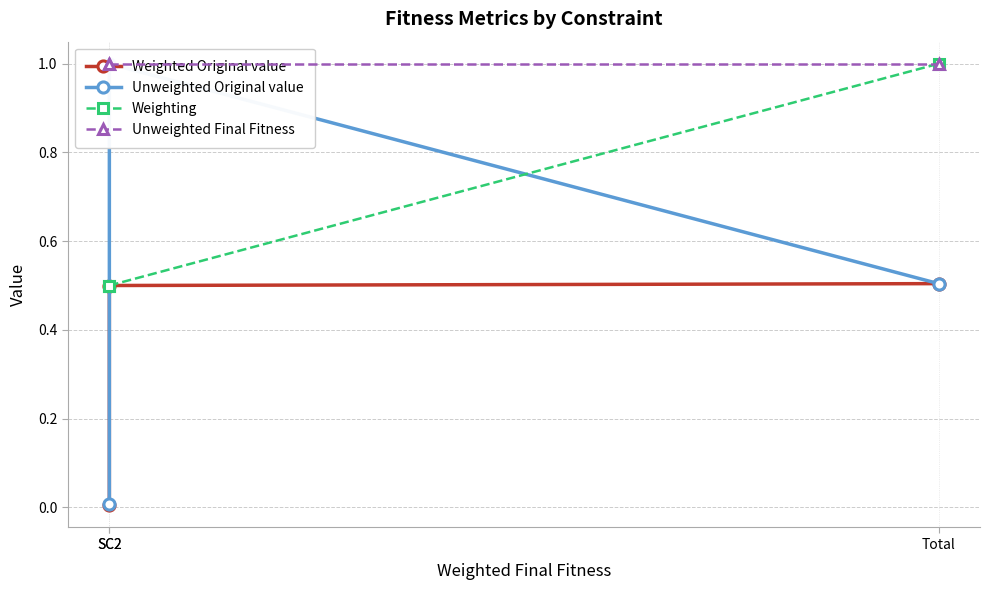

What is the maximum value shown in the chart?

1.0